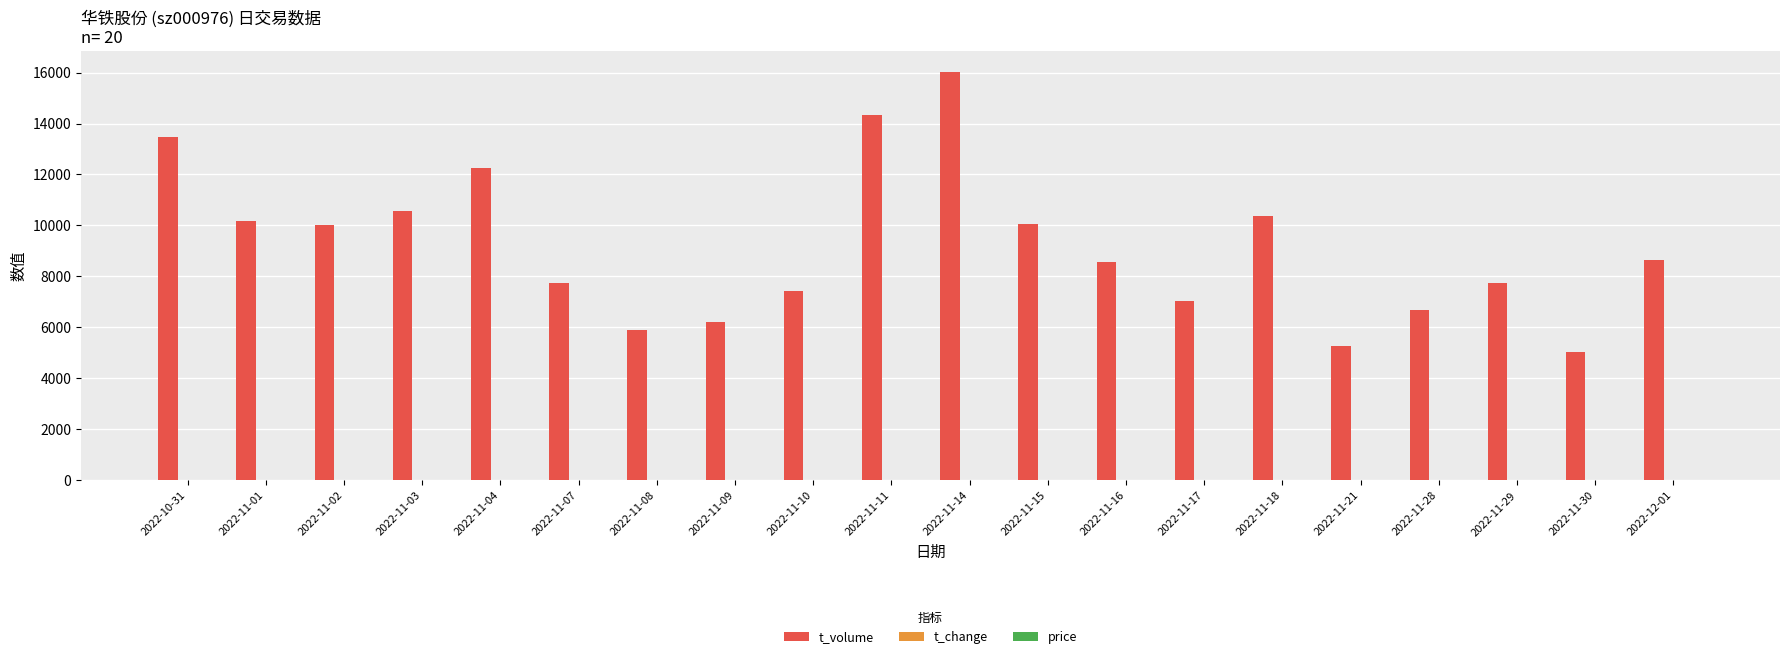

The value of t_volume at 2022-11-18 is 17847.2. True or false?

False